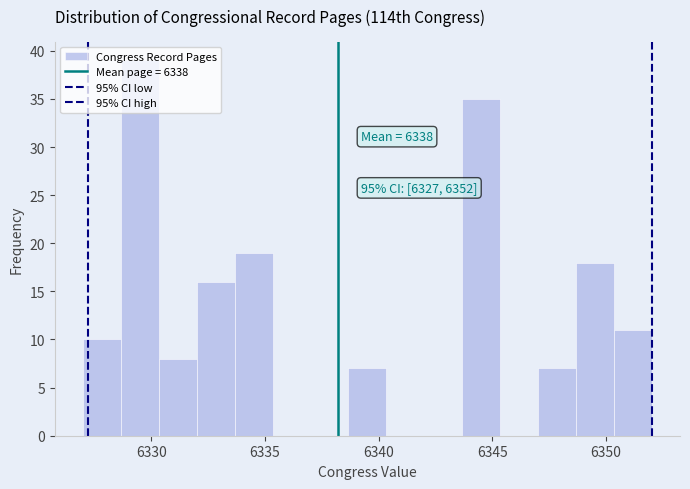

Read against the x-axis, roughly where is the centre of the tallest bar?

6329.5